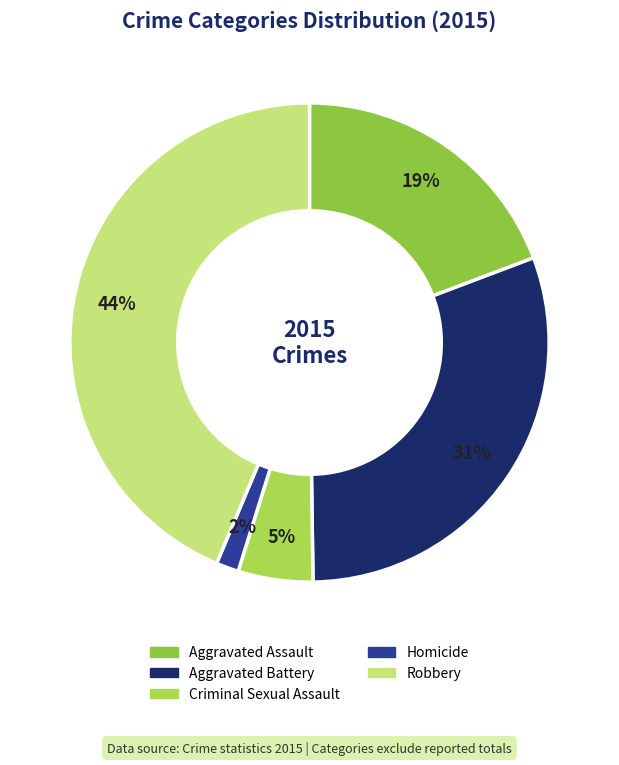

Does Criminal Sexual Assault represent more than half of the total?

No